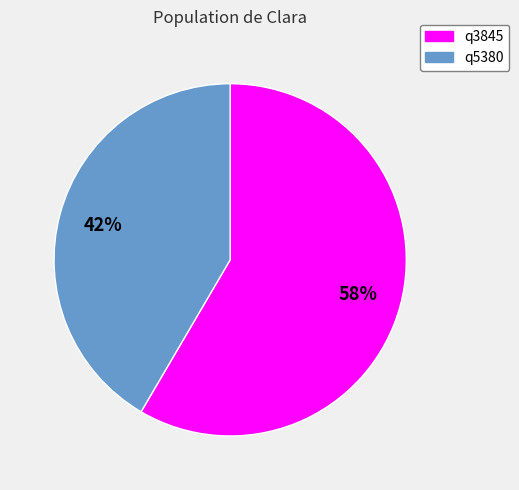

To the nearest percent, what portion does q3845 represent?

58%